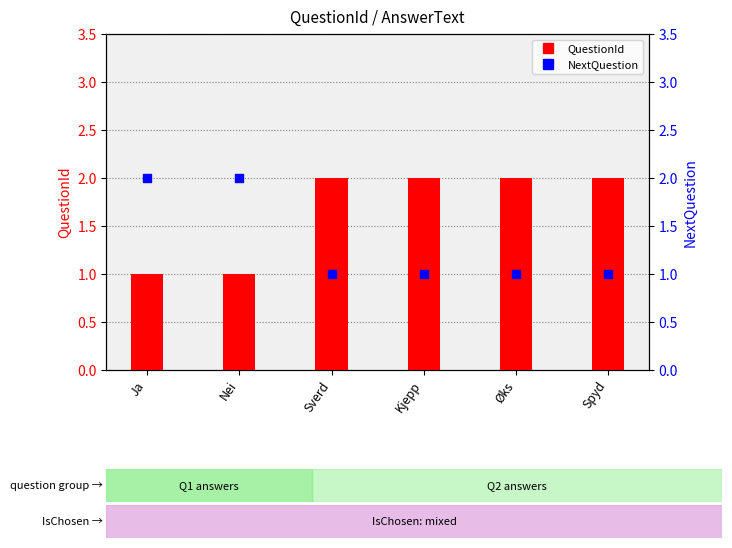

Which series reaches the maximum Y coordinate?

QuestionId